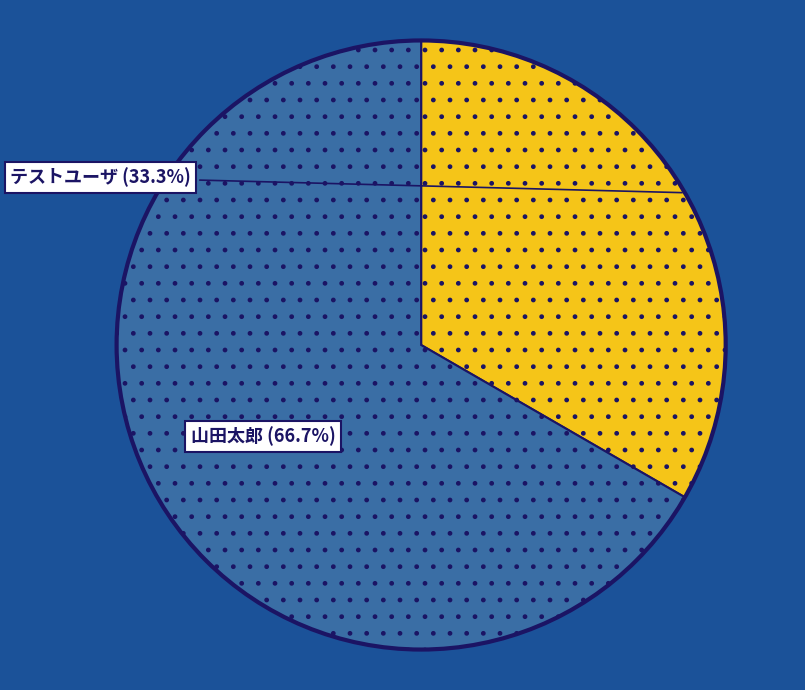

Does any single category account for the majority?

Yes